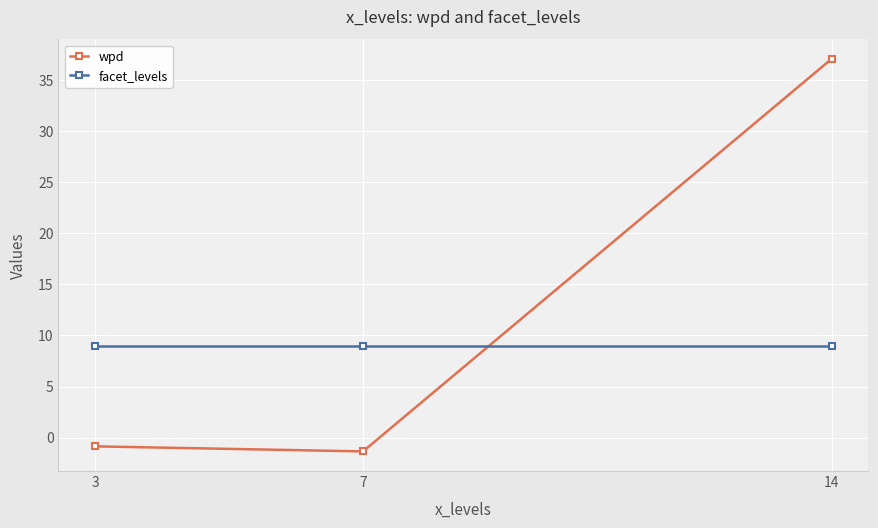

What is the minimum value shown in the chart?

-1.3